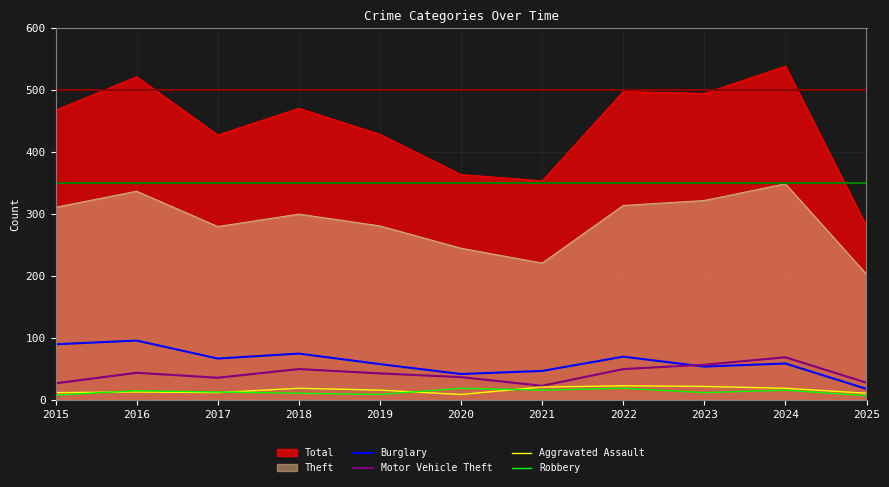

How many data points does each series have?

11